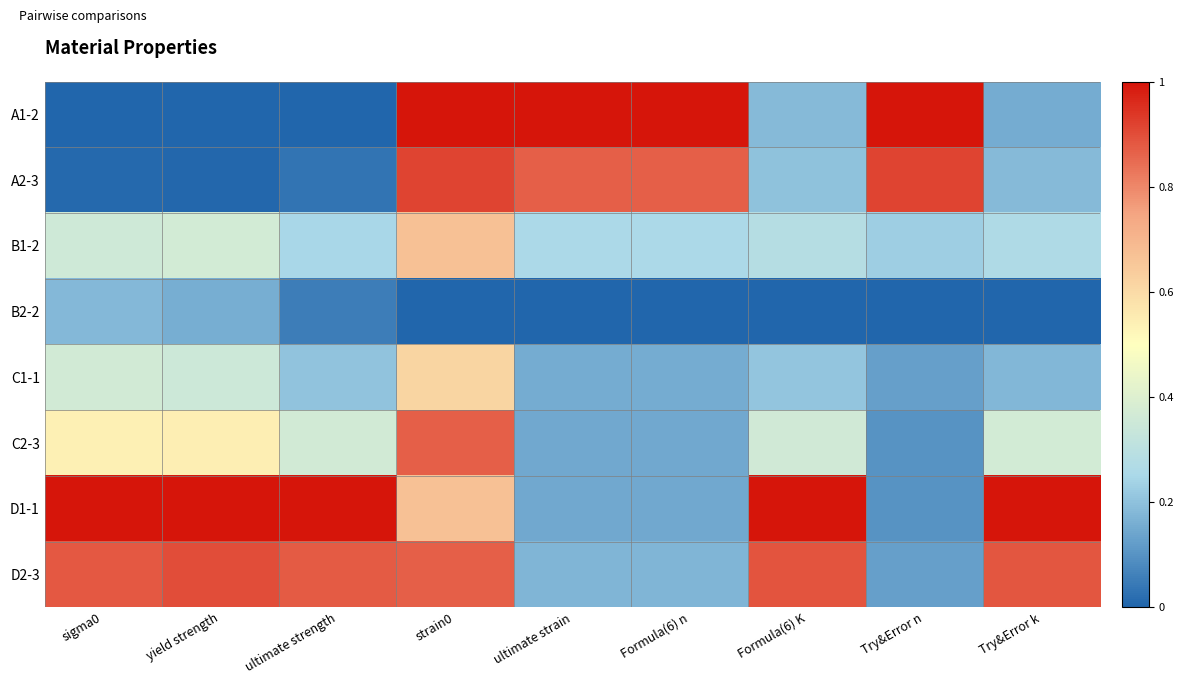

Which has a higher value, Try&Error k or ultimate strain?

ultimate strain